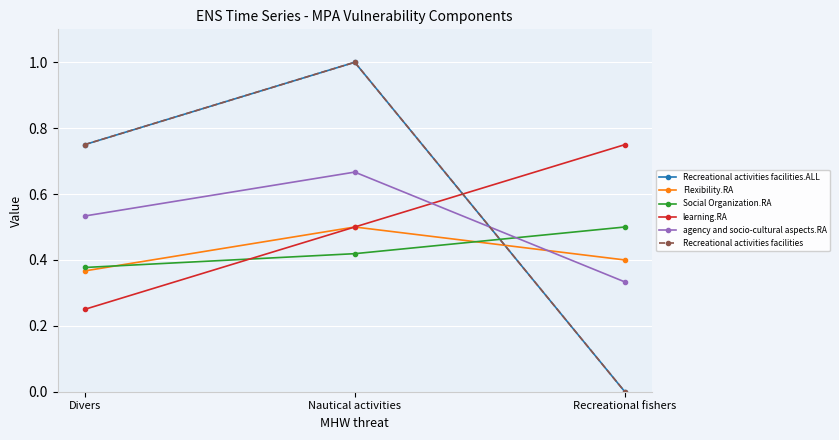

Does the chart have visible grid lines?

Yes